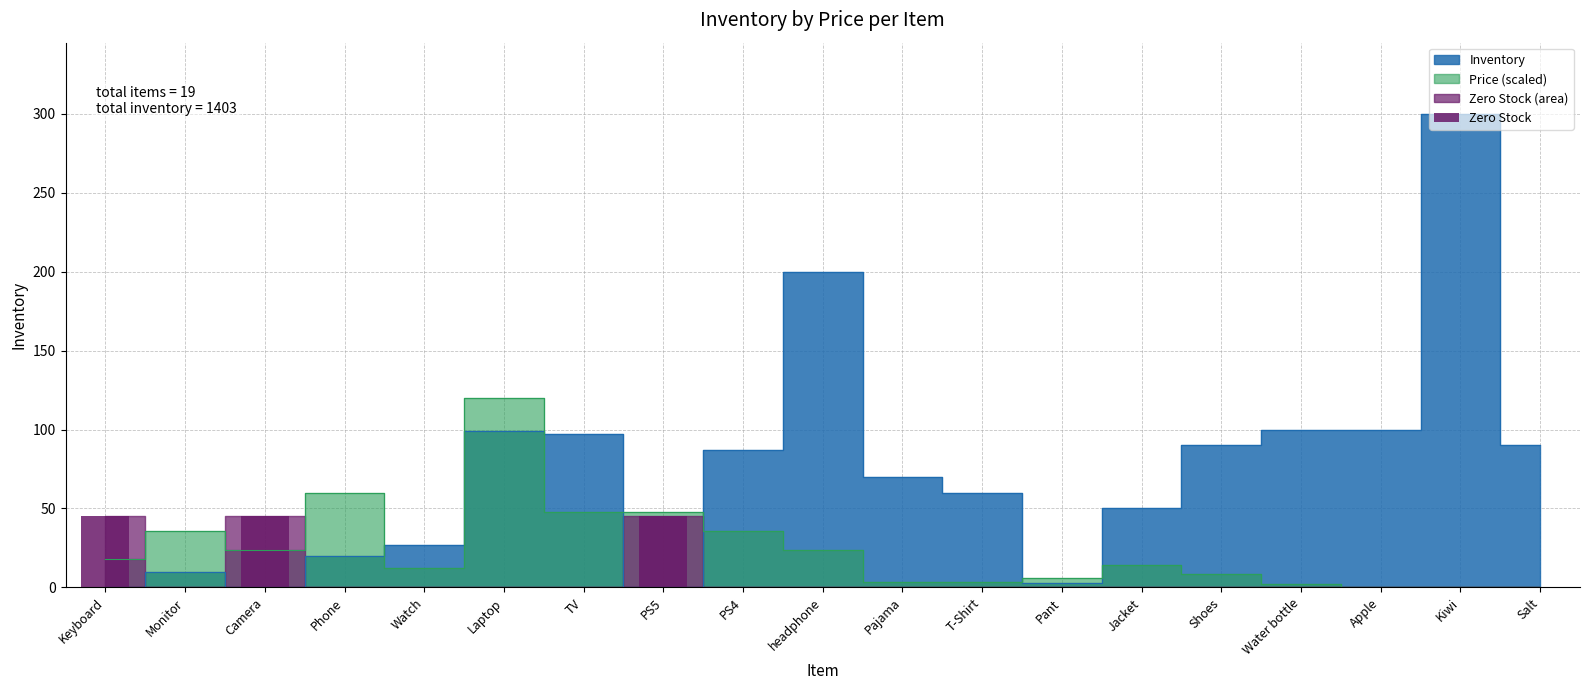

Reading right to left, extract all data points from this chart.

Salt=90	Kiwi=300	Apple=100	Water bottle=100	Shoes=90	Jacket=50	Pant=3	T-Shirt=60	Pajama=70	headphone=200	PS4=87	PS5=0	TV=97	Laptop=99	Watch=27	Phone=20	Camera=0	Monitor=10	Keyboard=0